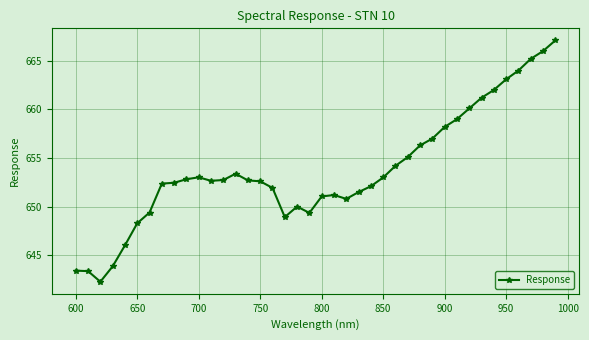

True or false: the data has more than 2 interior local peaks.

True